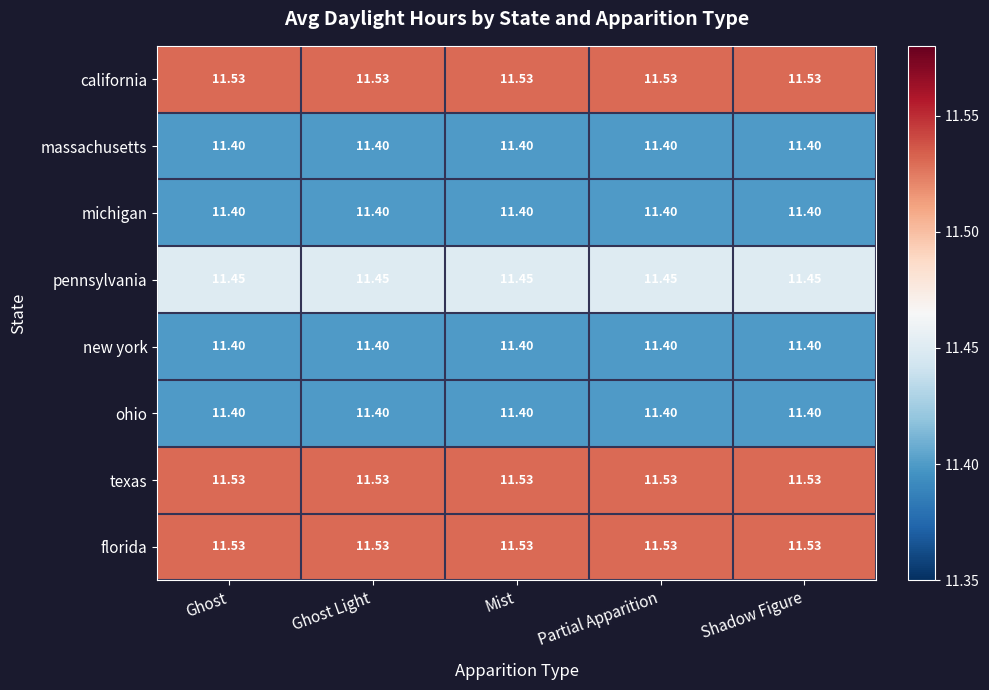

Is the value of pennsylvania at Ghost Light greater than the value of michigan at Ghost Light?

Yes